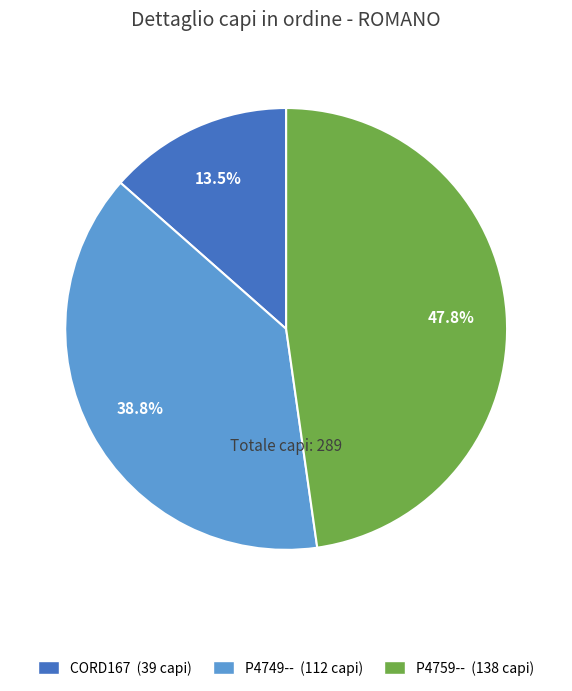

To the nearest percent, what is the average slice percentage?

33%